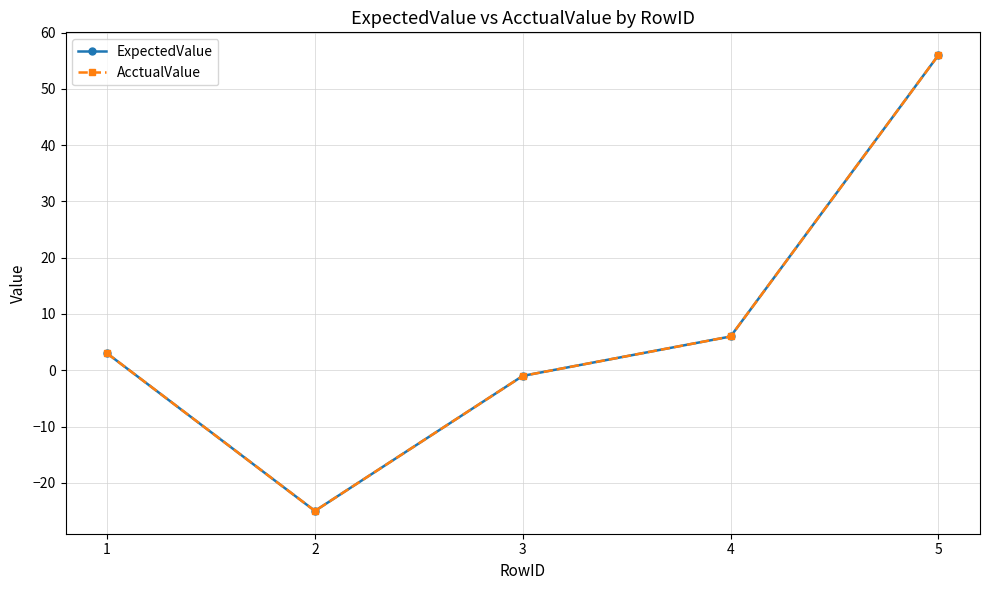

Which category has the lowest value across all series?

2